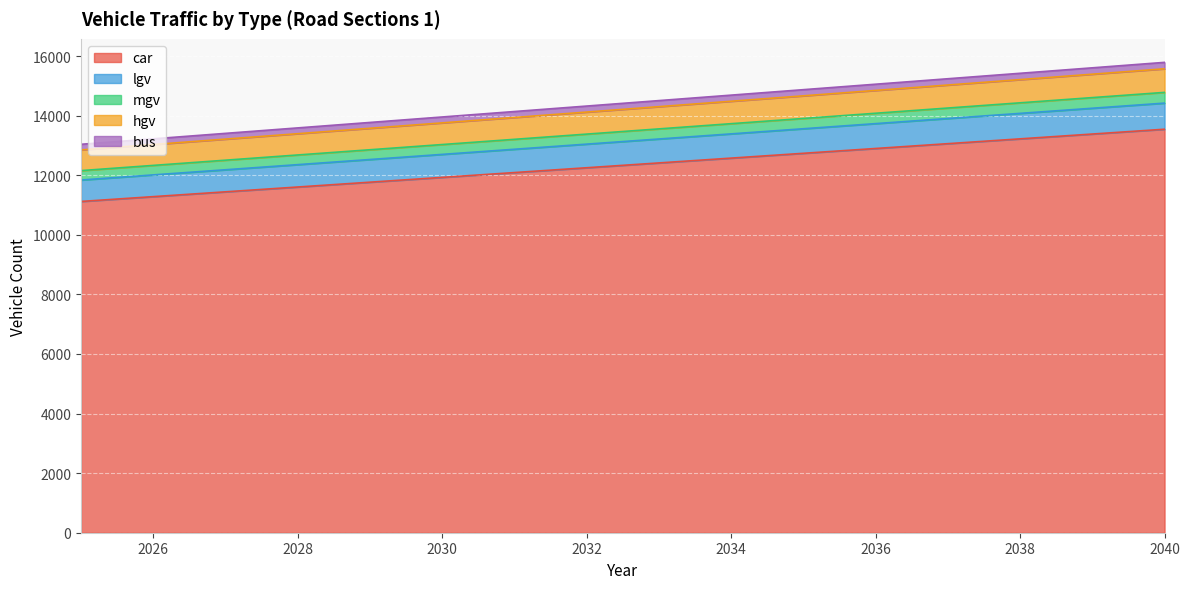

What are all the series names shown in the legend?

car, lgv, mgv, hgv, bus